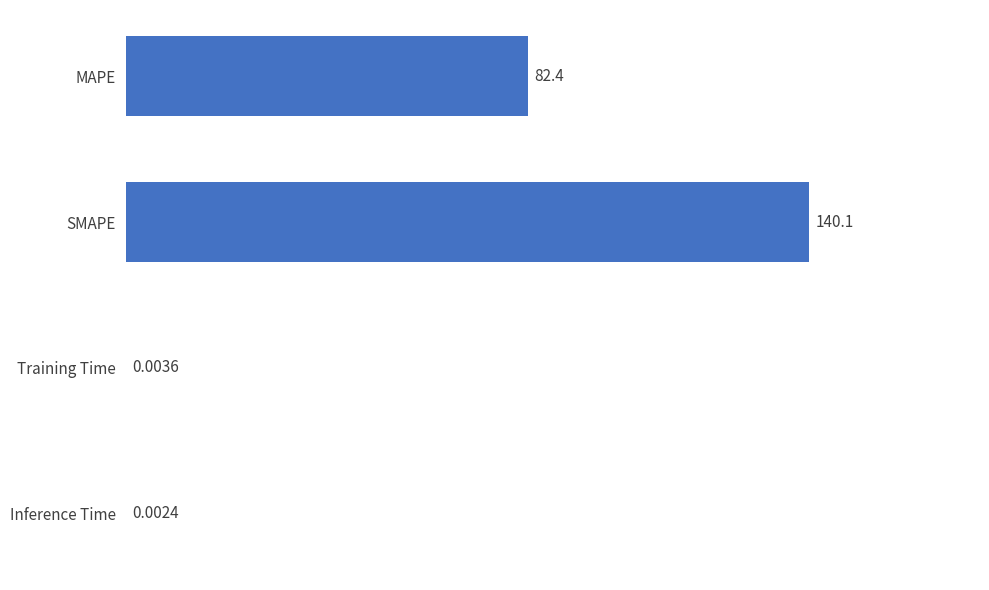

Are the bars grouped side by side (vs. stacked)?

No